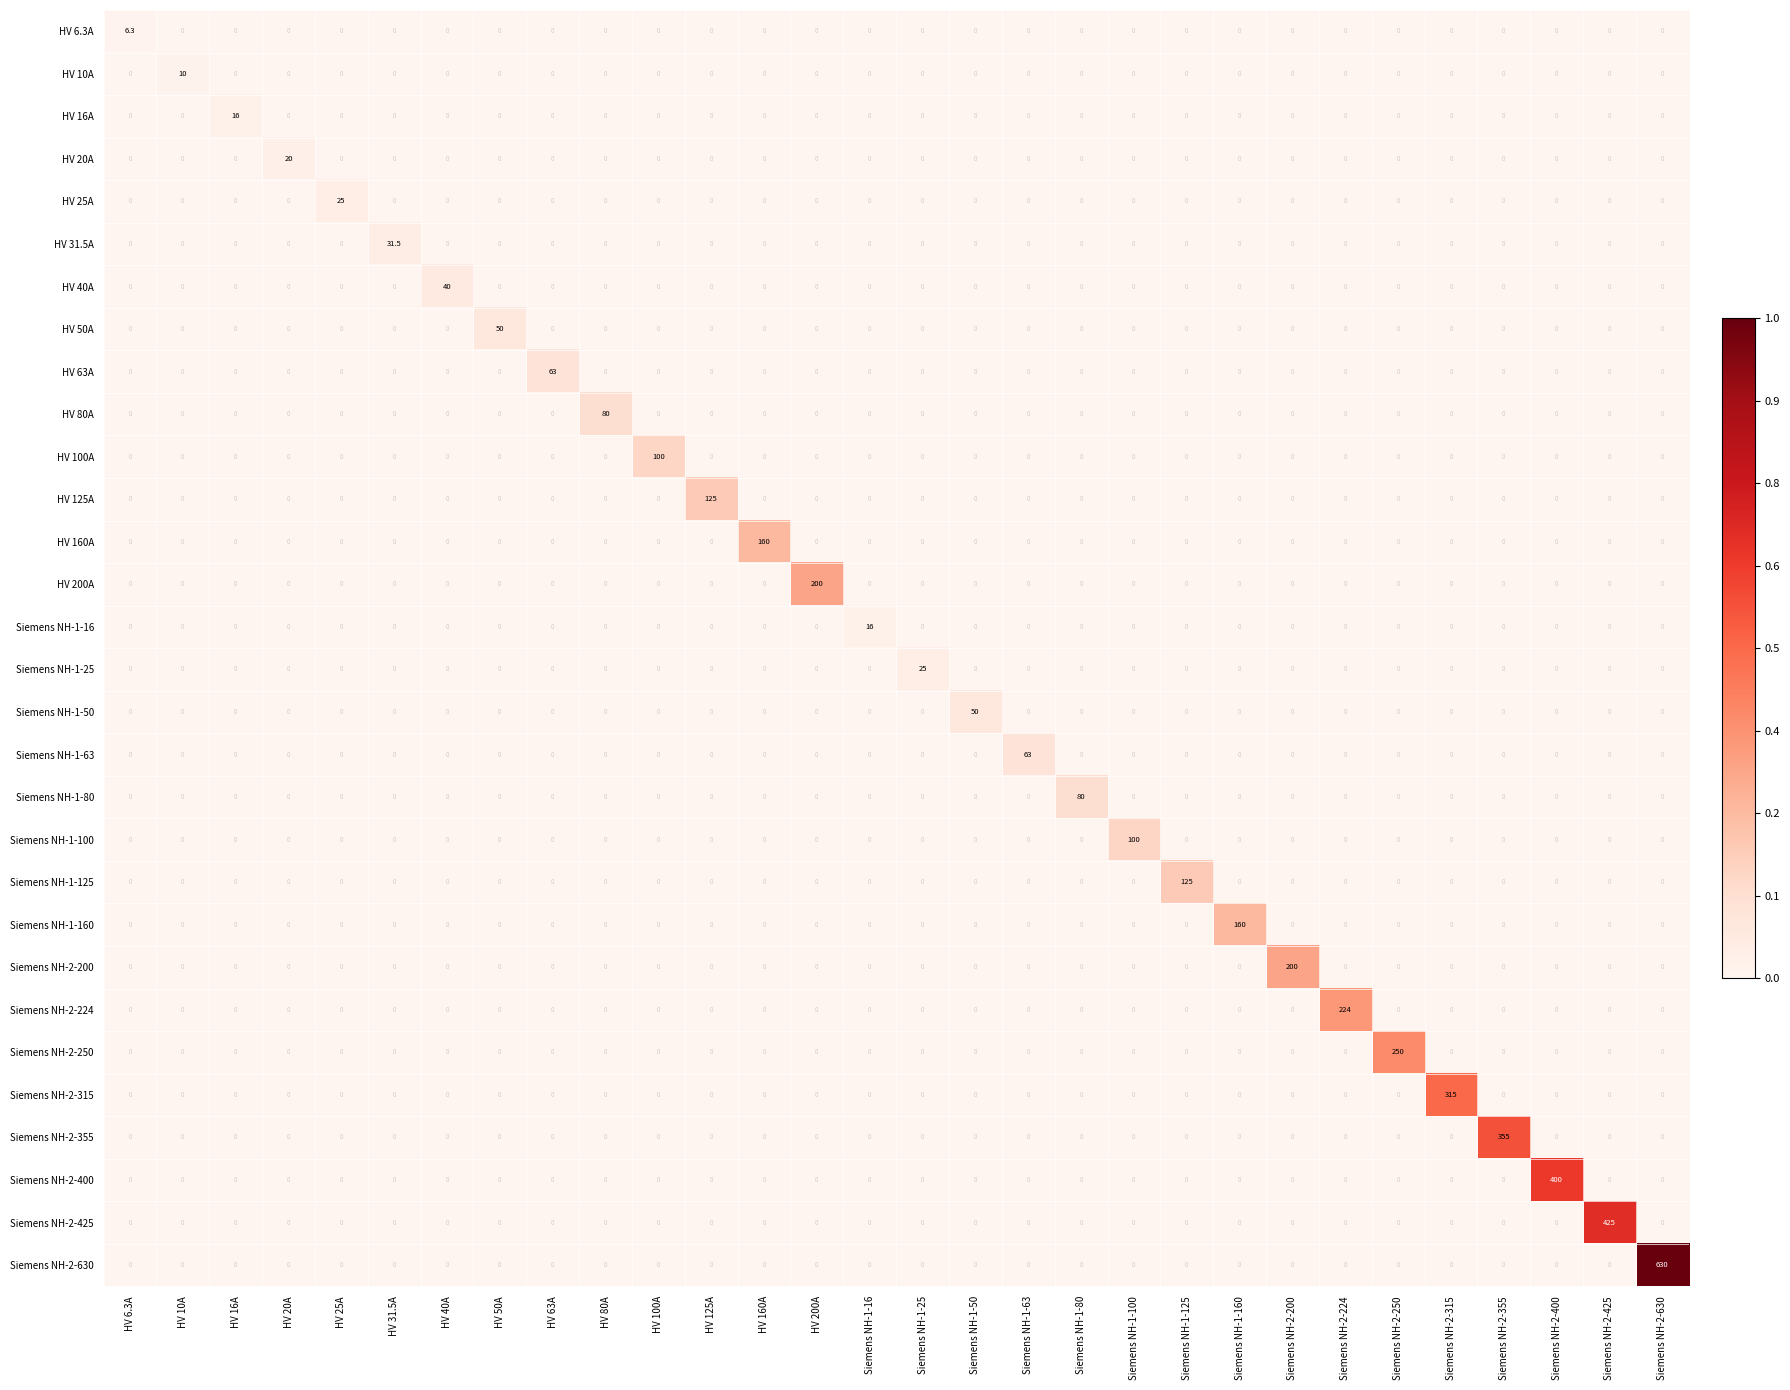

Which series has the largest total across all categories?

Siemens NH-2-630